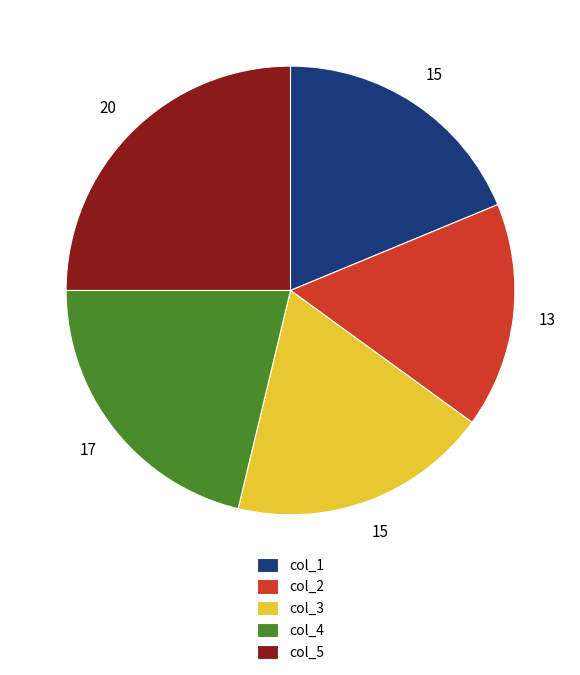

Between col_4 and col_5, which is larger?

col_5